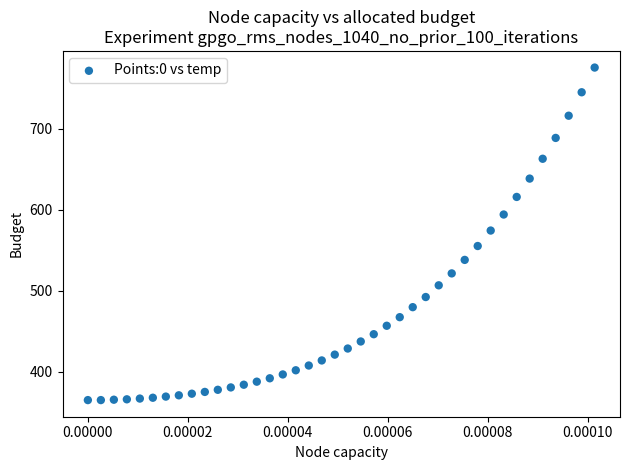

How many data points are displayed?

40